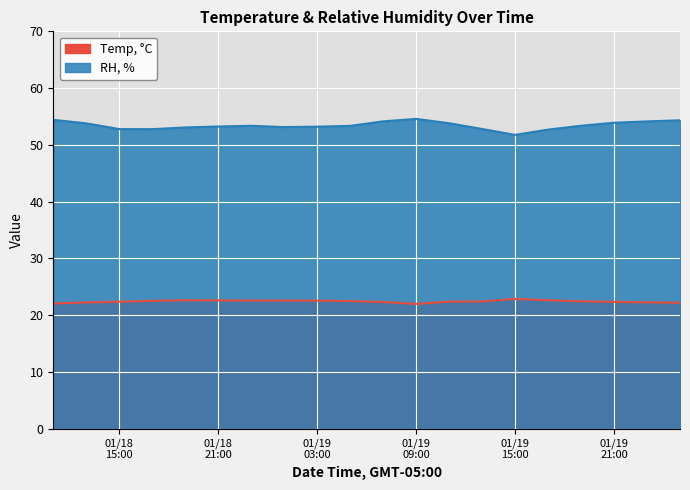

How many series are shown in this chart?

2